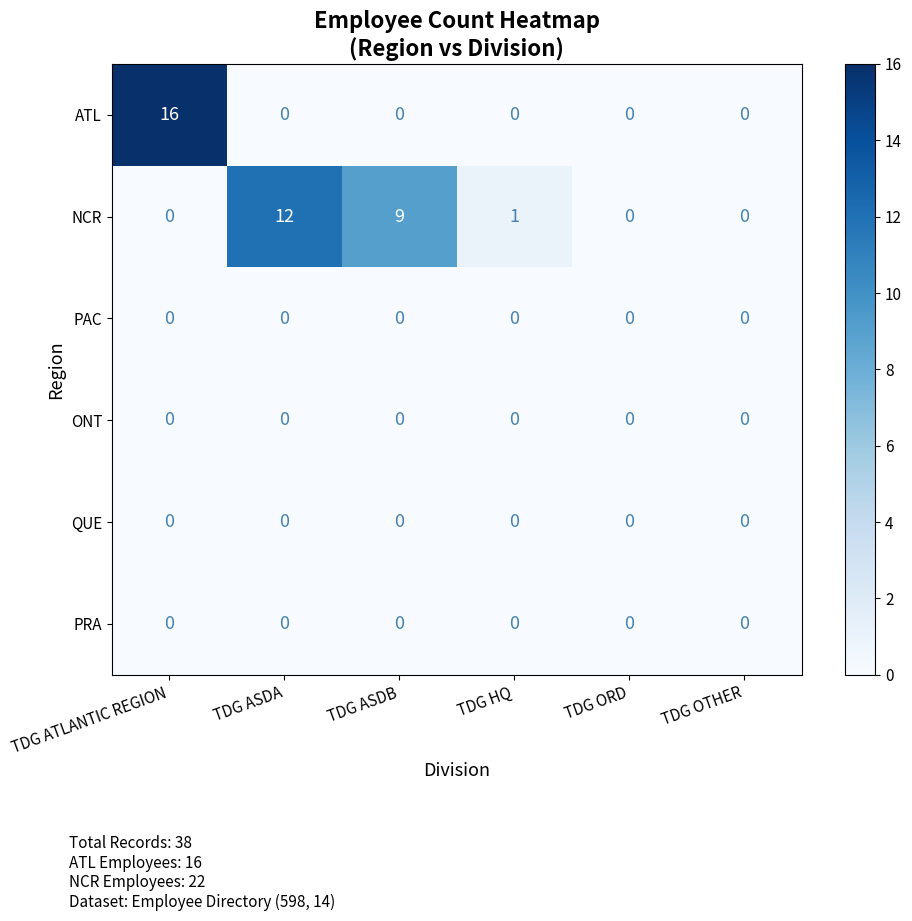

What is the difference between the maximum and second lowest values in the NCR series?

12